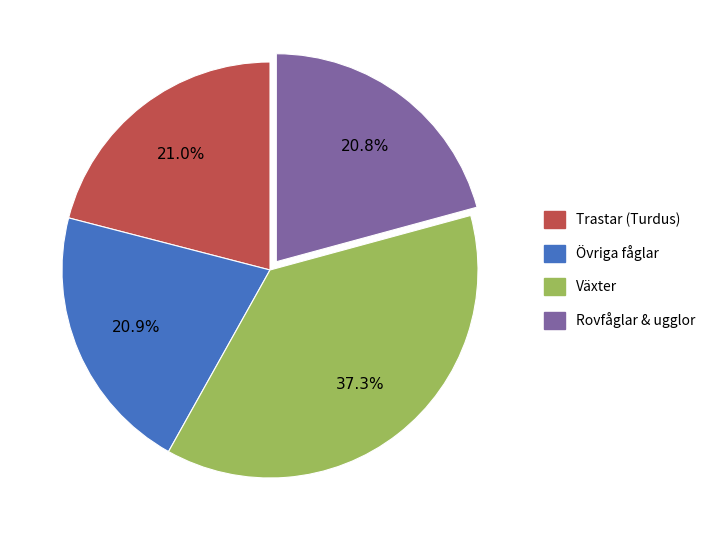

Does any single category account for the majority?

No